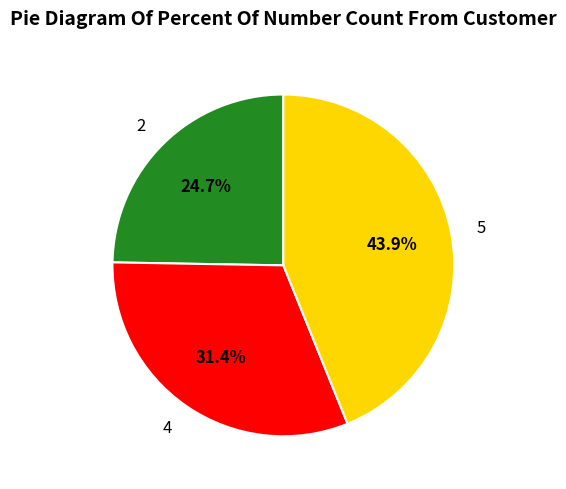

What percentage do 5 and 2 together represent?

68.6%